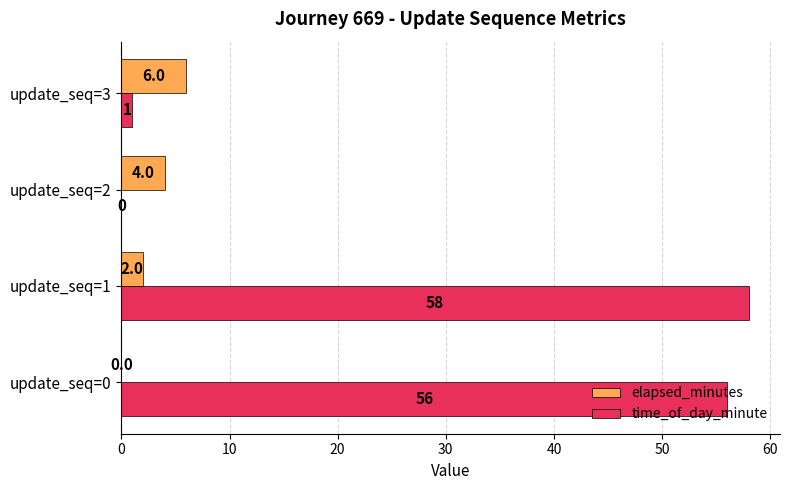

How many distinct data groups are displayed?

2